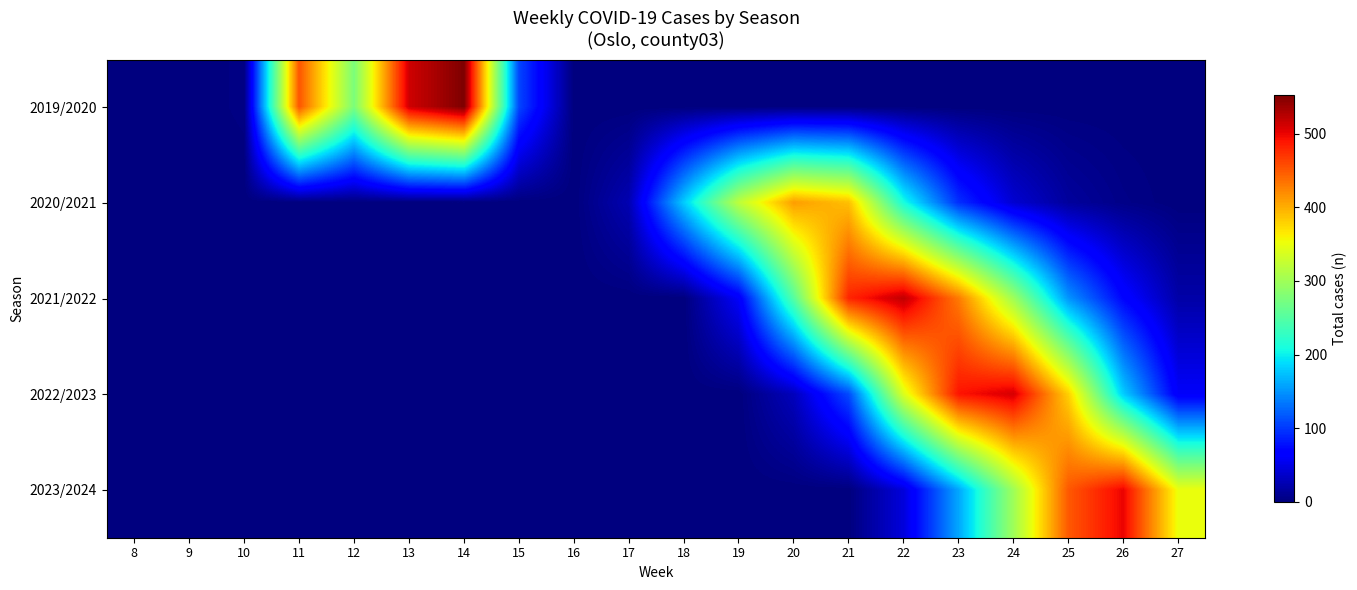

At 14, list the series in order from largest to smallest.

2019/2020, 2020/2021, 2021/2022, 2022/2023, 2023/2024